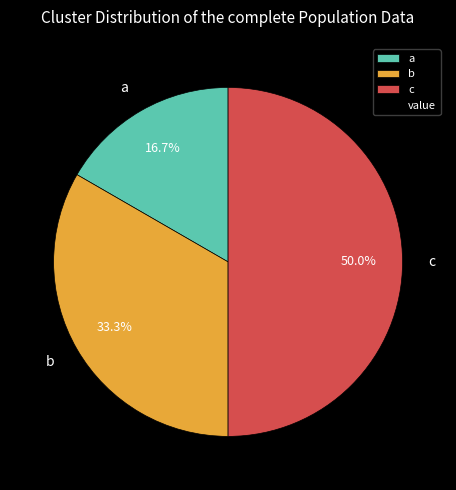

Is a the majority of the pie?

No